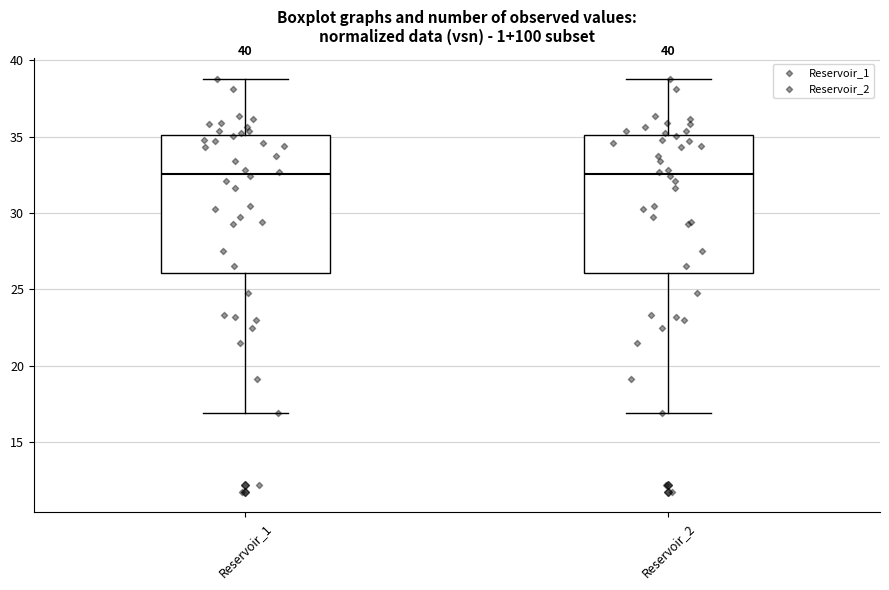

Reading left to right, transcribe this box plot: for each box, give where its median line is, the range the box spans, and where its two whiskers end, as read against the y-axis. The values are not printed on the chart, so give them approximately, as read against the axis.

Reservoir_1: median 32.5, box 26.0 to 35.0, whiskers 17.0 to 39.0
Reservoir_2: median 32.5, box 26.0 to 35.0, whiskers 17.0 to 39.0